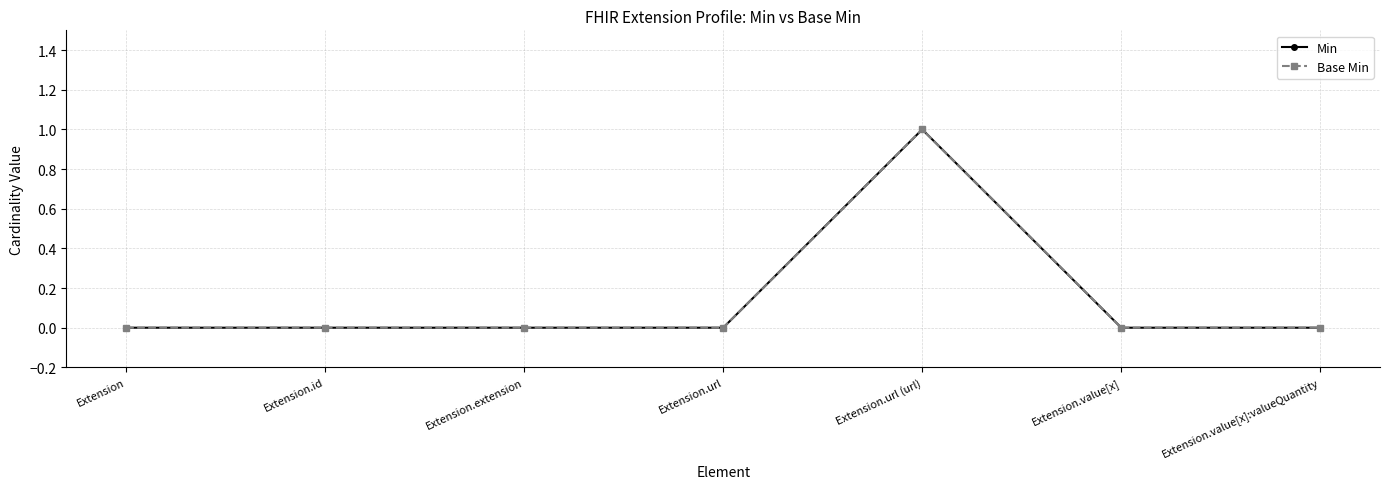

At how many categories does at least one series exceed 0?

1